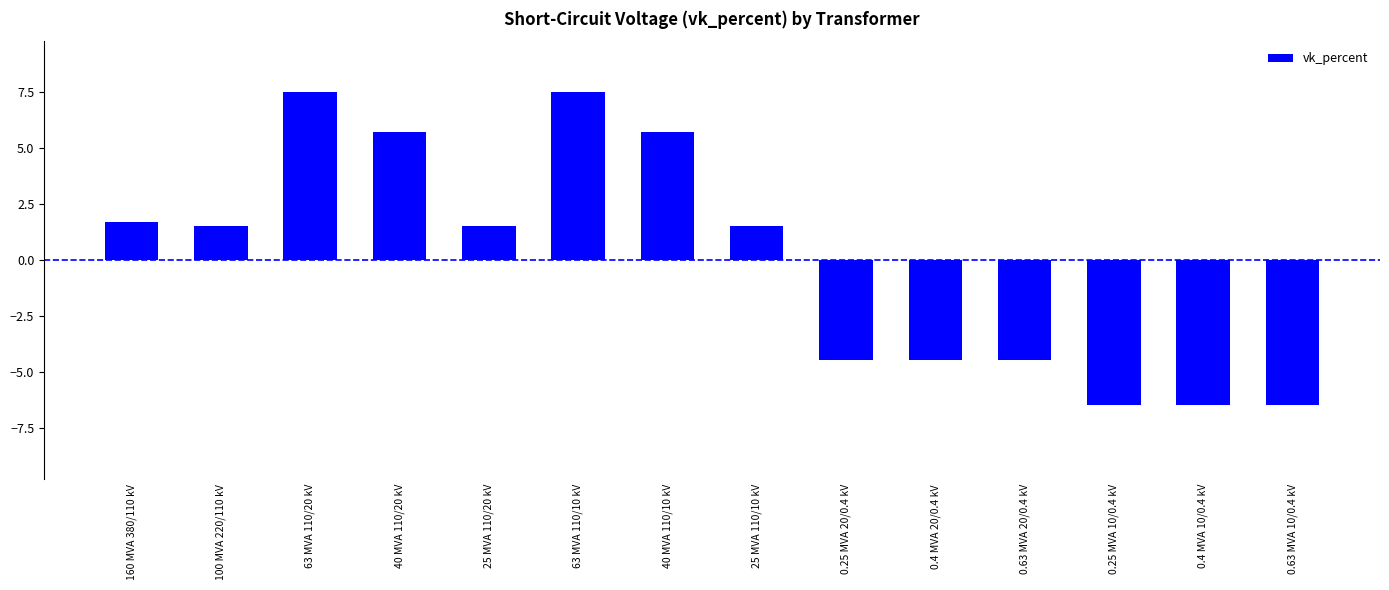

Reading right to left, transcribe all the data shown in this chart.

0.63 MVA 10/0.4 kV=-6.5	0.4 MVA 10/0.4 kV=-6.5	0.25 MVA 10/0.4 kV=-6.5	0.63 MVA 20/0.4 kV=-4.5	0.4 MVA 20/0.4 kV=-4.5	0.25 MVA 20/0.4 kV=-4.5	25 MVA 110/10 kV=1.5	40 MVA 110/10 kV=5.7	63 MVA 110/10 kV=7.5	25 MVA 110/20 kV=1.5	40 MVA 110/20 kV=5.7	63 MVA 110/20 kV=7.5	100 MVA 220/110 kV=1.5	160 MVA 380/110 kV=1.7